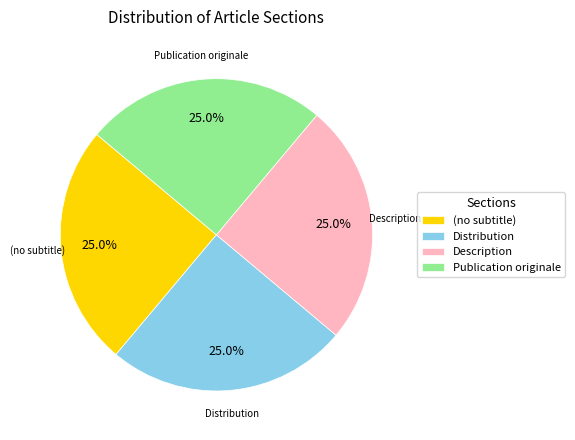

What percentage do (no subtitle) and Publication originale together represent?

50.0%